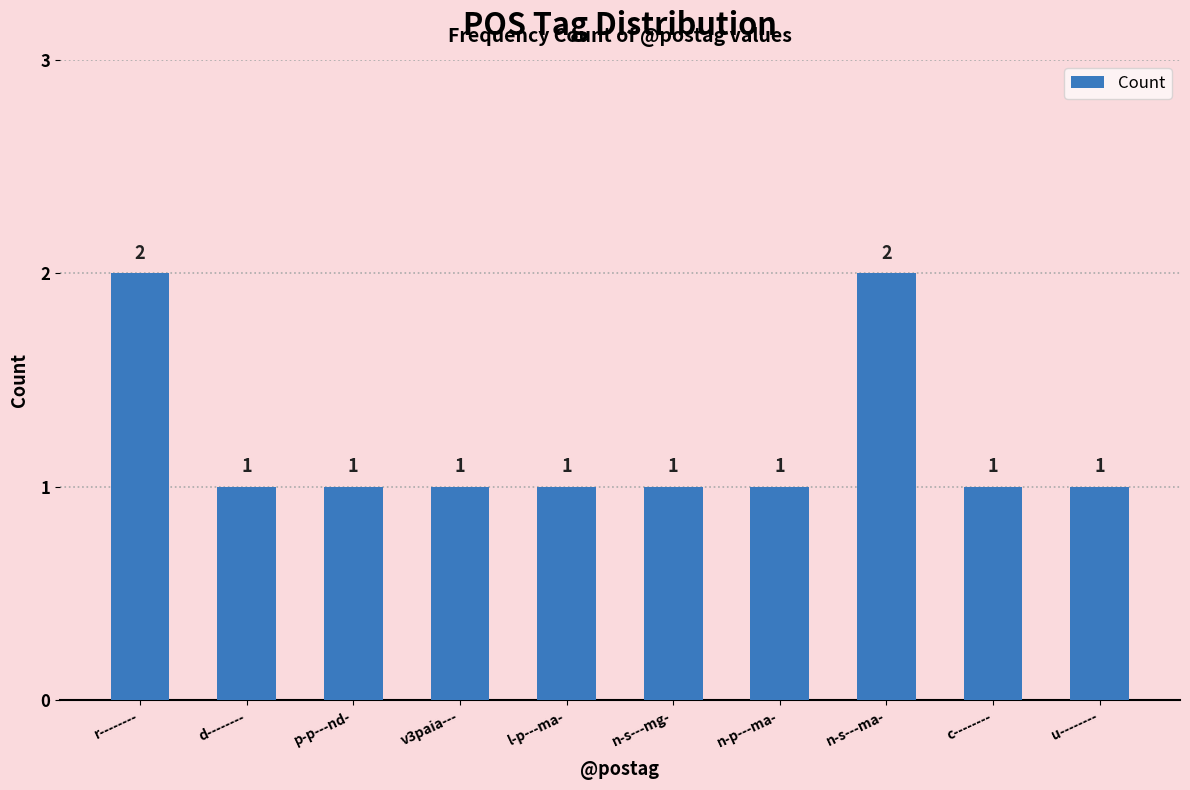

Approximately how many times larger is the value at n-s---ma- compared to n-s---mg-?

2.0